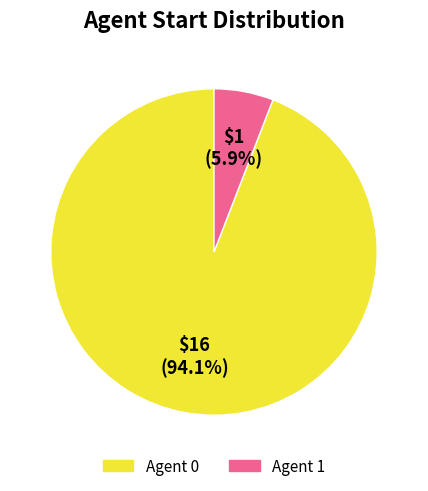

Count the number of slices in the pie.

2